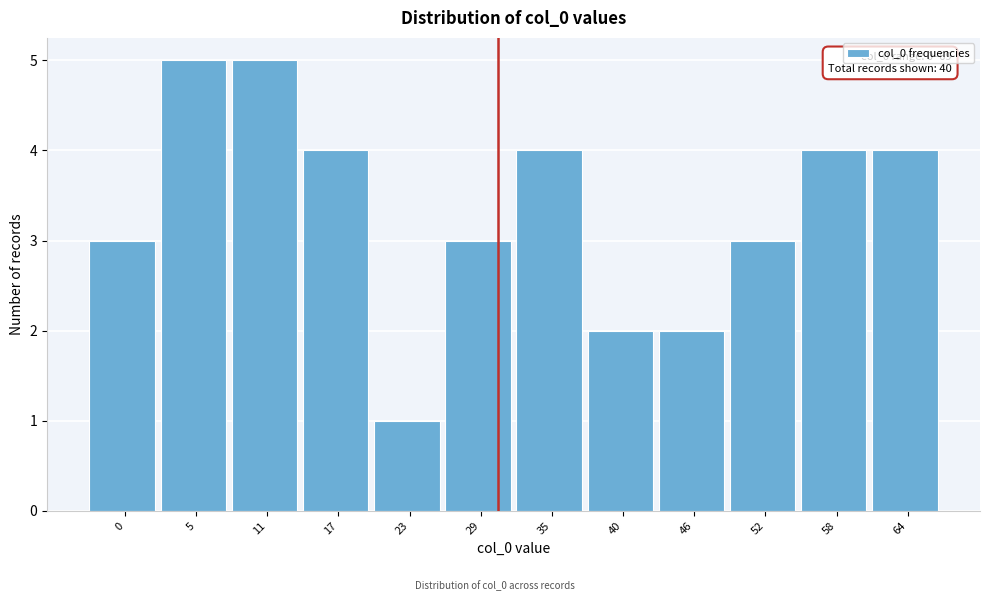

Reading left to right, extract all data points from this chart.

3	5	5	4	1	3	4	2	2	3	4	4